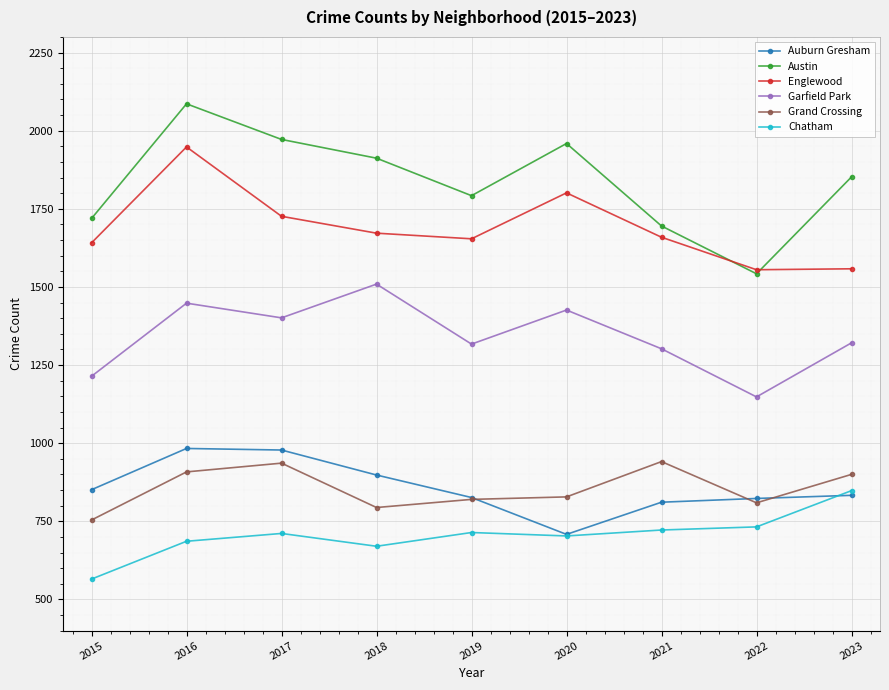

List the series in order of their peak value, lowest first.

Chatham, Grand Crossing, Auburn Gresham, Garfield Park, Englewood, Austin